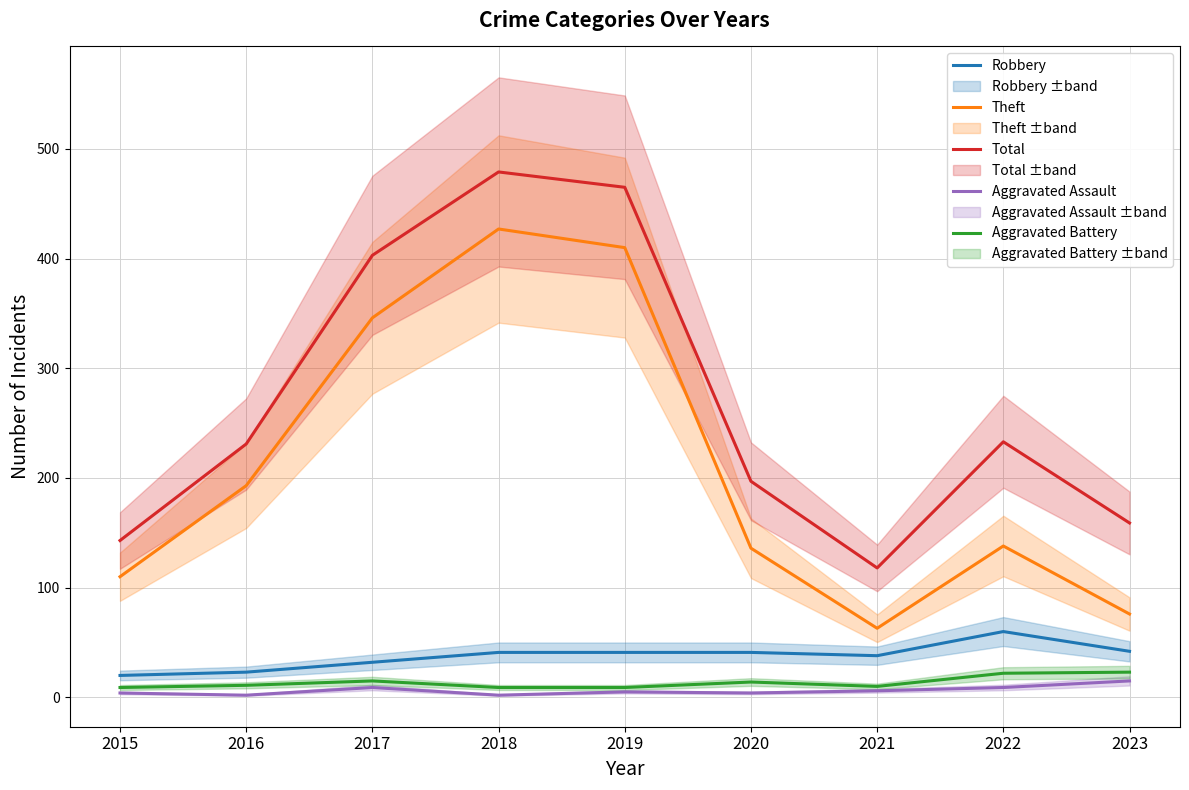

True or false: Aggravated Assault has more than 0 points higher than both neighbors.

True